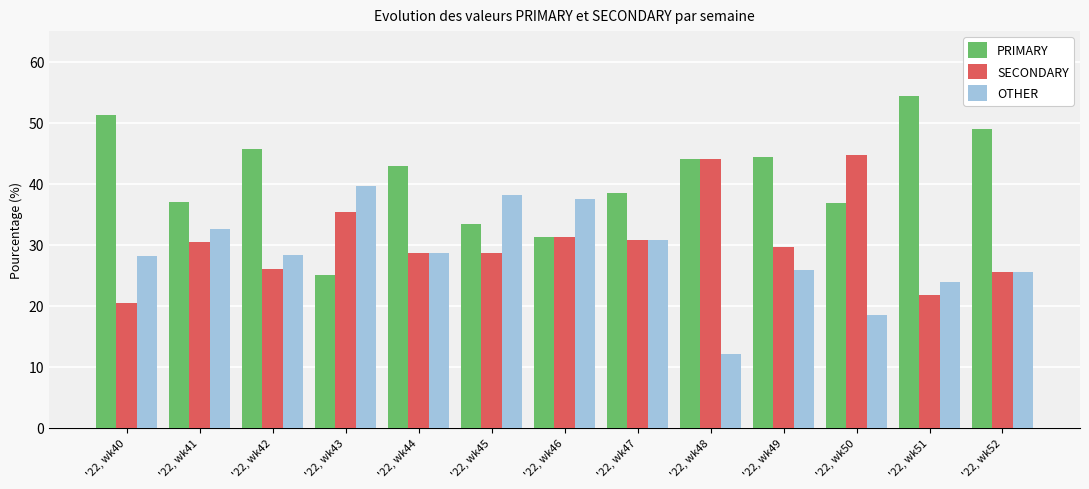

What is the maximum value for PRIMARY?

54.3